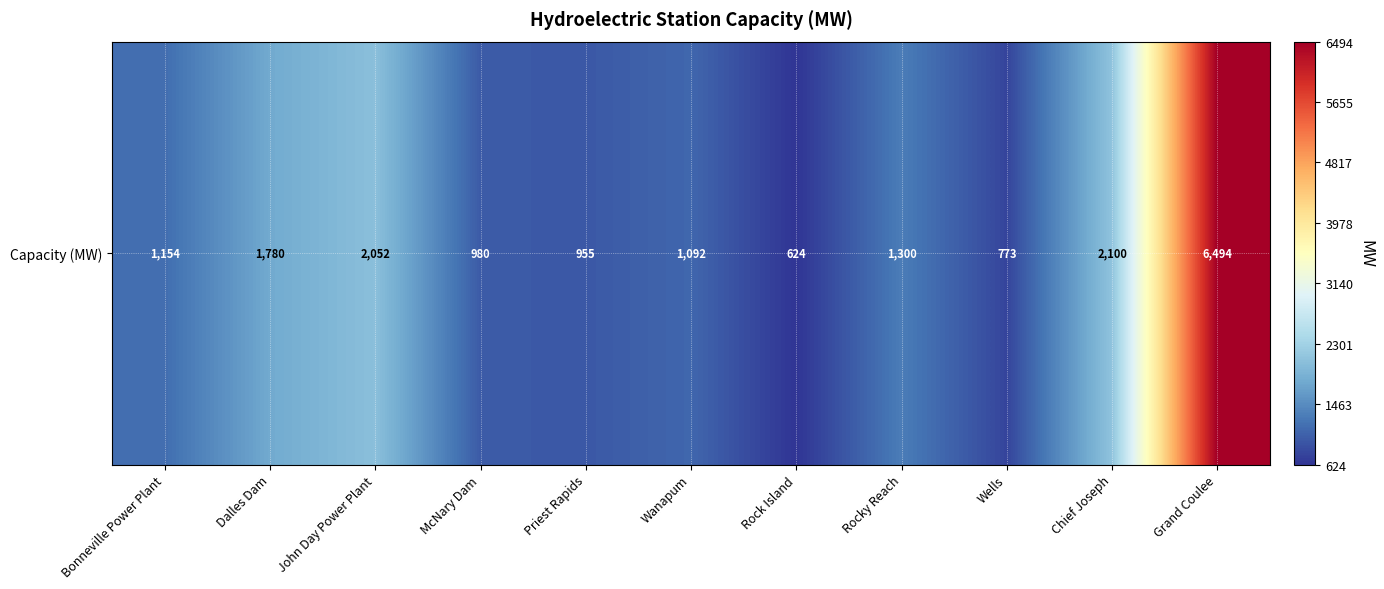

Reading right to left, extract all data points from this chart.

6494	2100	773	1300	624	1092	955	980	2052	1780	1154